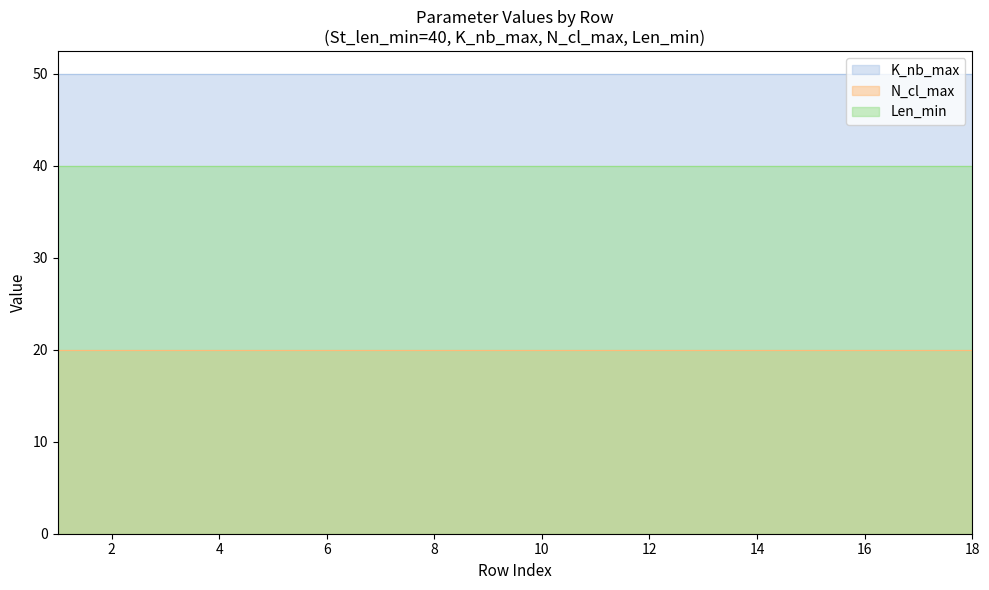

Reading left to right, list all the values displayed in this chart.

K_nb_max: 0=50	1=50	2=50	3=50	4=50	5=50	6=50	7=50	8=50	9=50	10=50	11=50	12=50	13=50	14=50	15=50	16=50	17=50
N_cl_max: 0=20	1=20	2=20	3=20	4=20	5=20	6=20	7=20	8=20	9=20	10=20	11=20	12=20	13=20	14=20	15=20	16=20	17=20
Len_min: 0=40	1=40	2=40	3=40	4=40	5=40	6=40	7=40	8=40	9=40	10=40	11=40	12=40	13=40	14=40	15=40	16=40	17=40